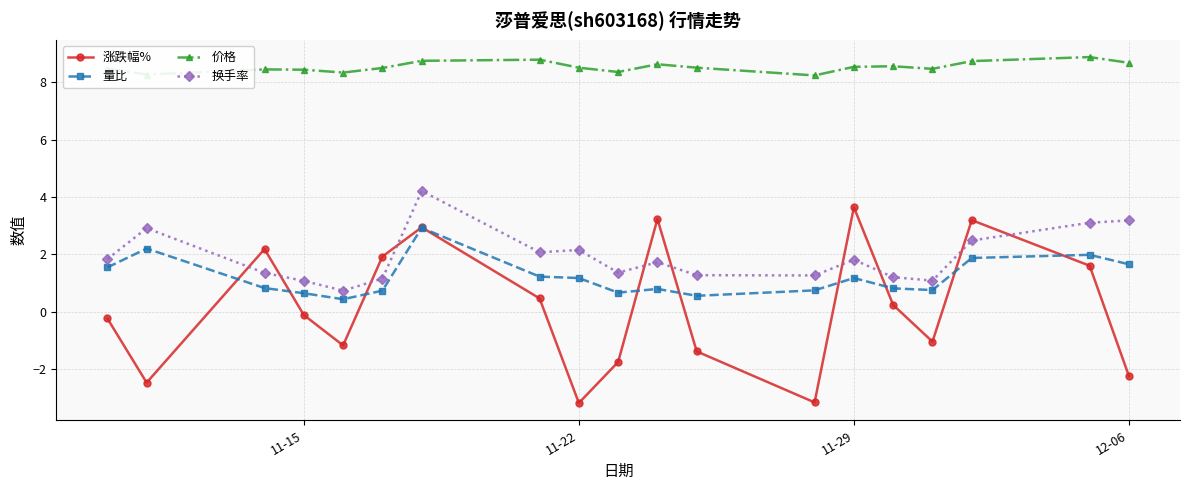

Which series has the widest spread of values?

涨跌幅%